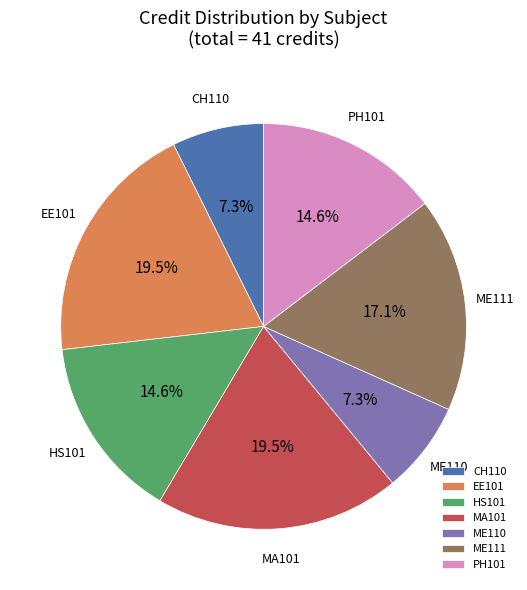

Between EE101 and ME110, which is larger?

EE101